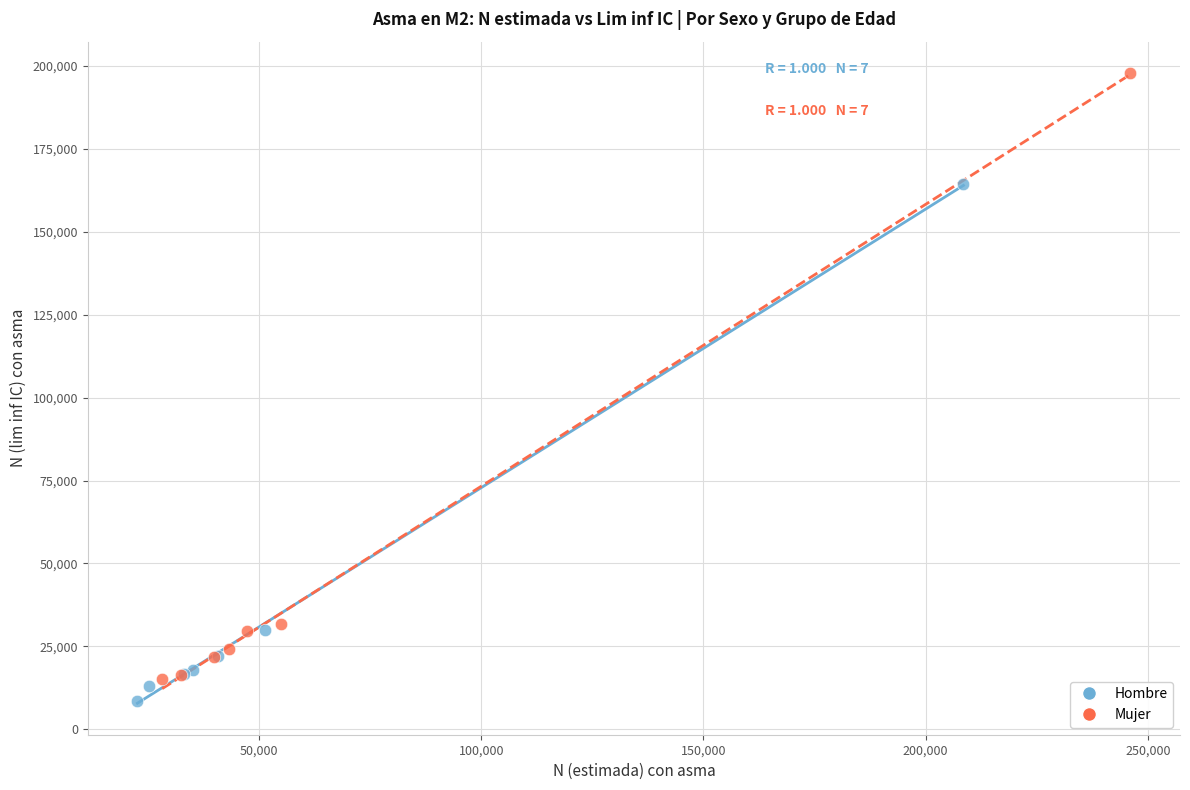

Which series contains the lowest Y value?

Hombre